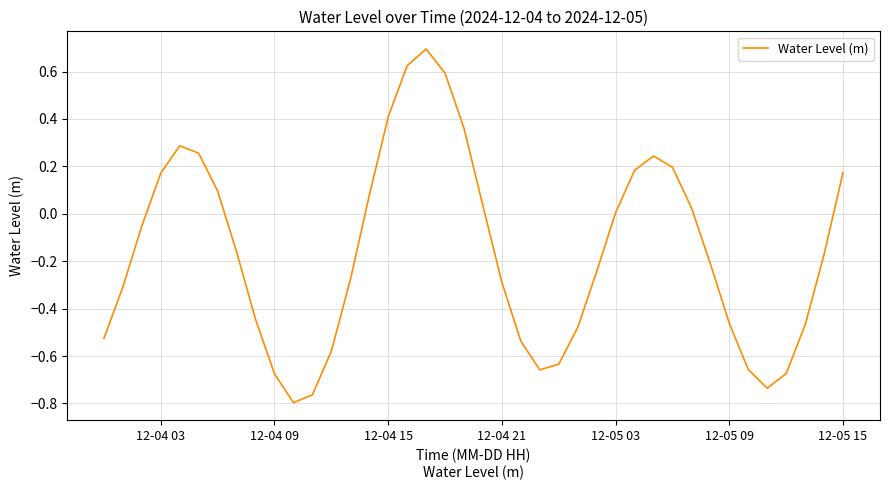

What is the maximum value shown in the chart?

0.7